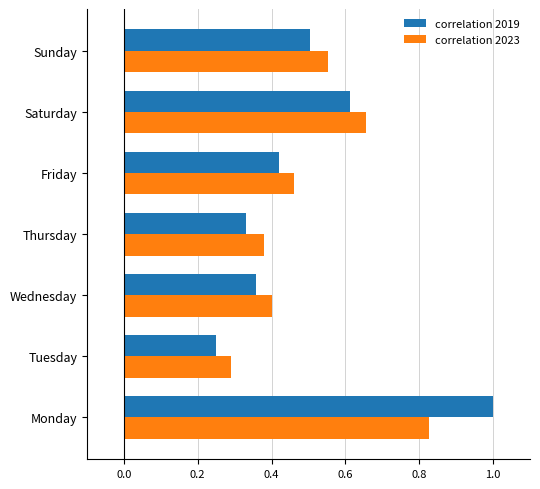

How many series are shown in this chart?

2